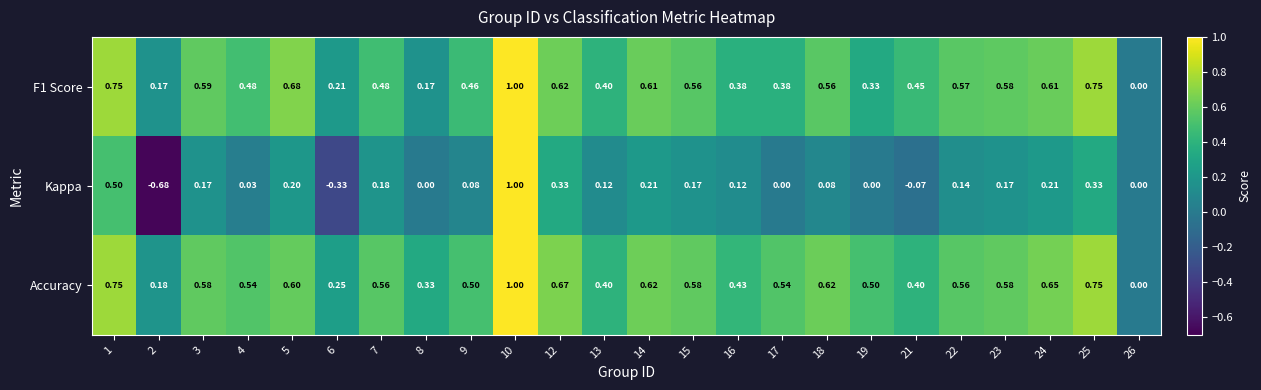

Which series has the widest spread of values?

Kappa